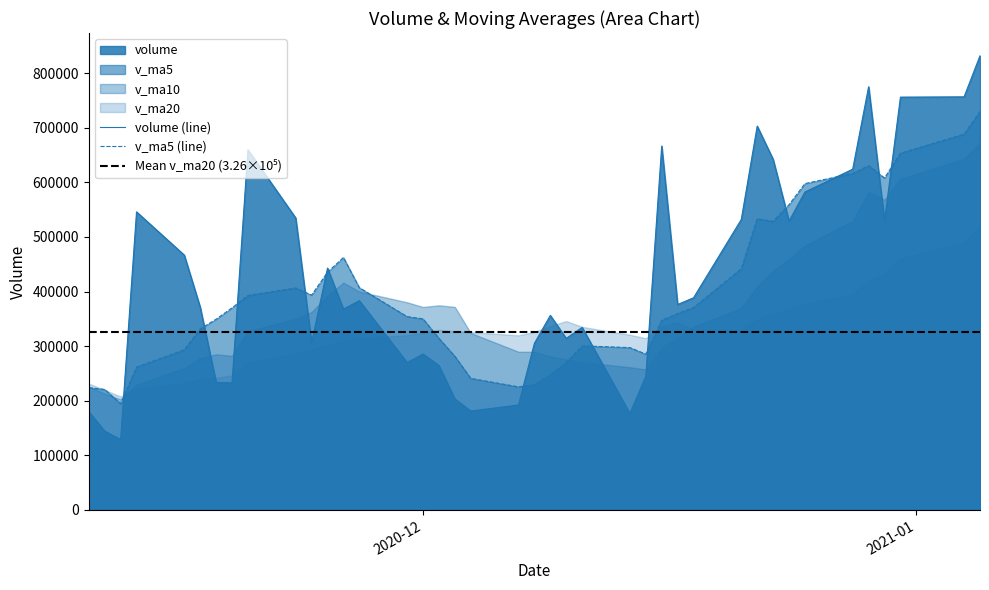

How many values in the v_ma10 series are below 349876?

20